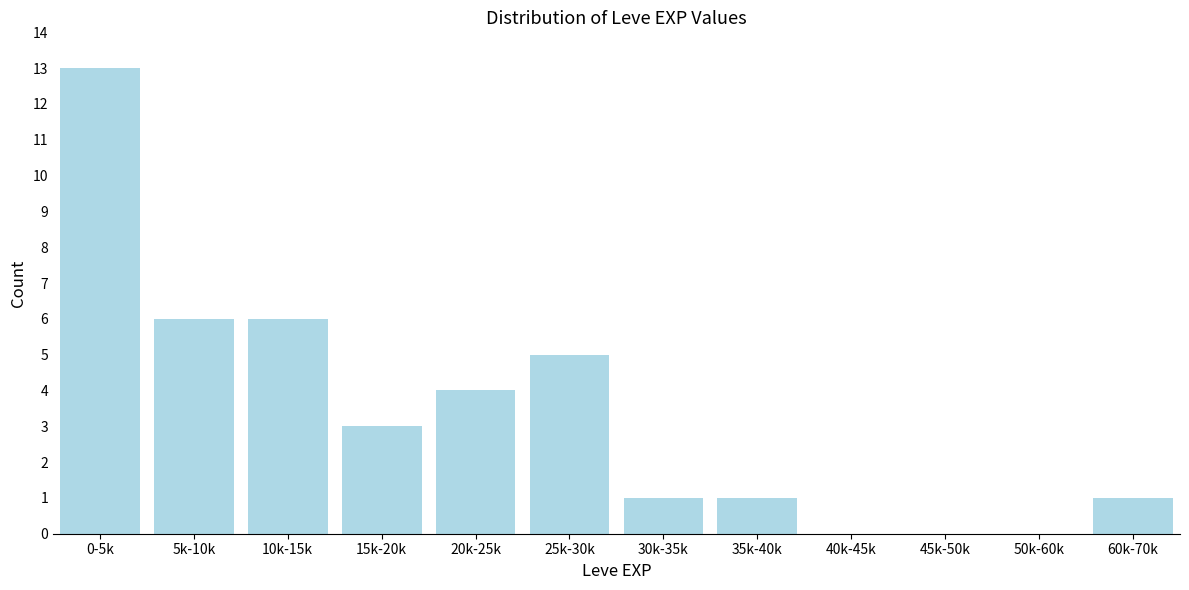

Reading left to right, list all the values displayed in this chart.

0-5k=13	5k-10k=6	10k-15k=6	15k-20k=3	20k-25k=4	25k-30k=5	30k-35k=1	35k-40k=1	40k-45k=0	45k-50k=0	50k-60k=0	60k-70k=1